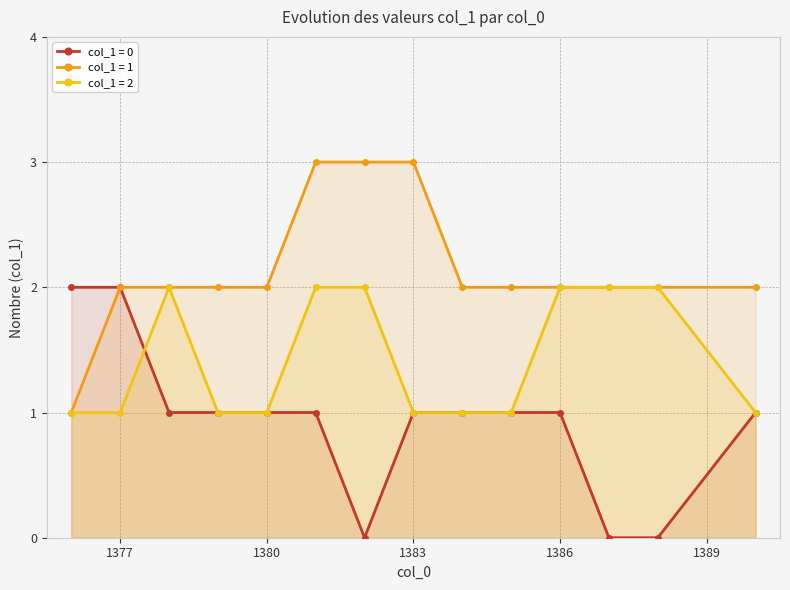

Which series has the largest total across all categories?

col_1 = 1